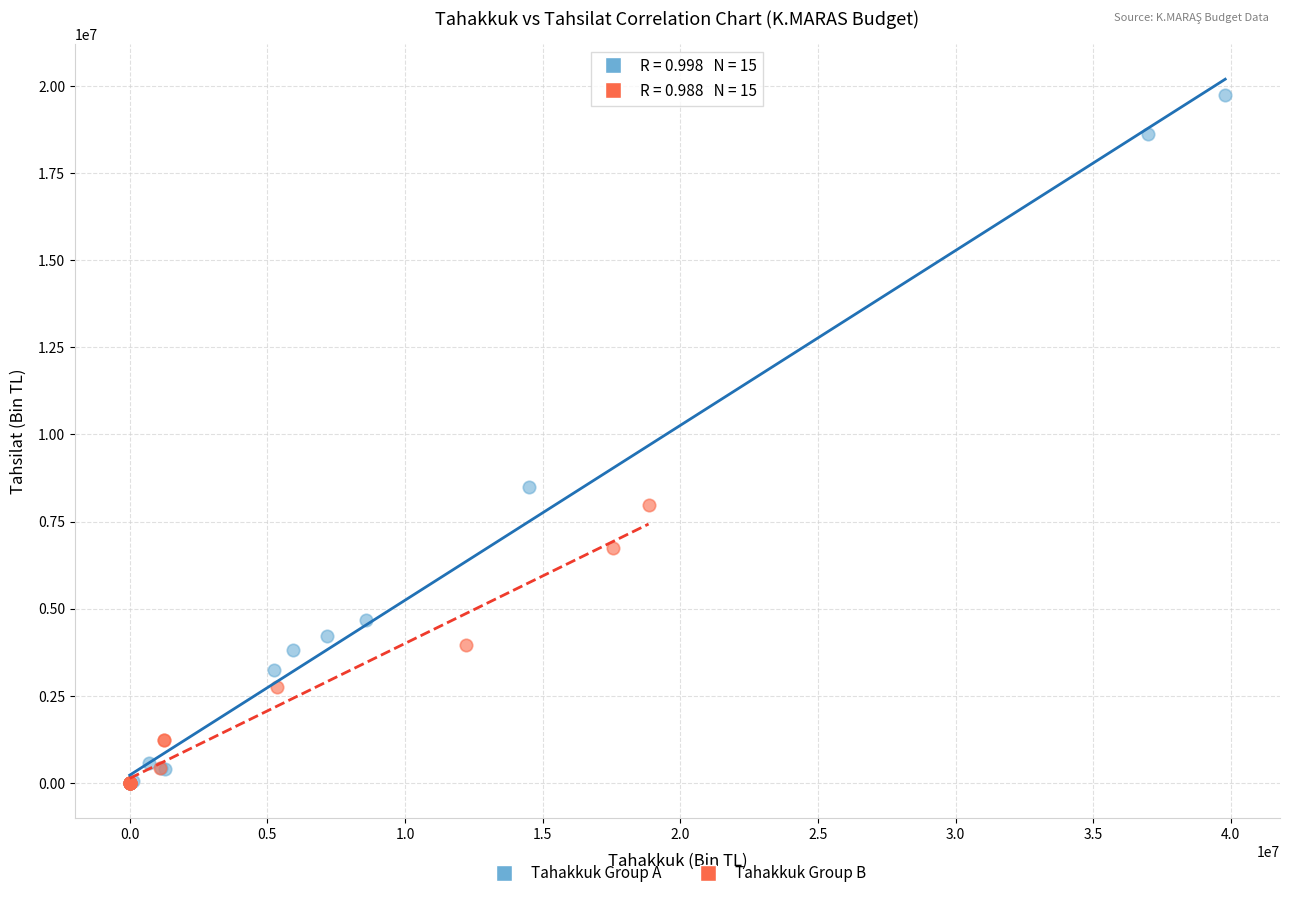

What are all the series names shown in the legend?

Tahakkuk Group A, Tahakkuk Group B